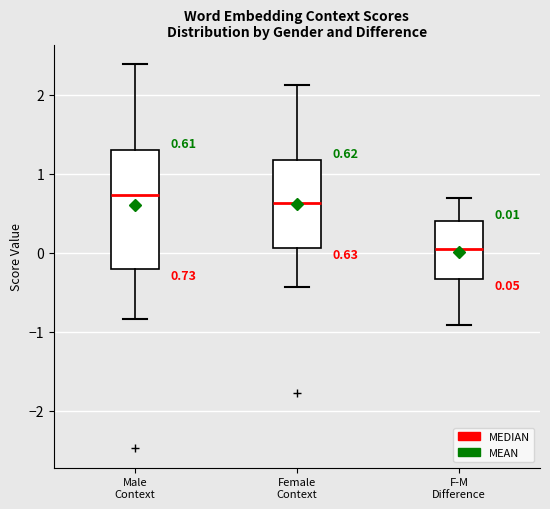

Which box's median line is the lowest?

F-M Difference